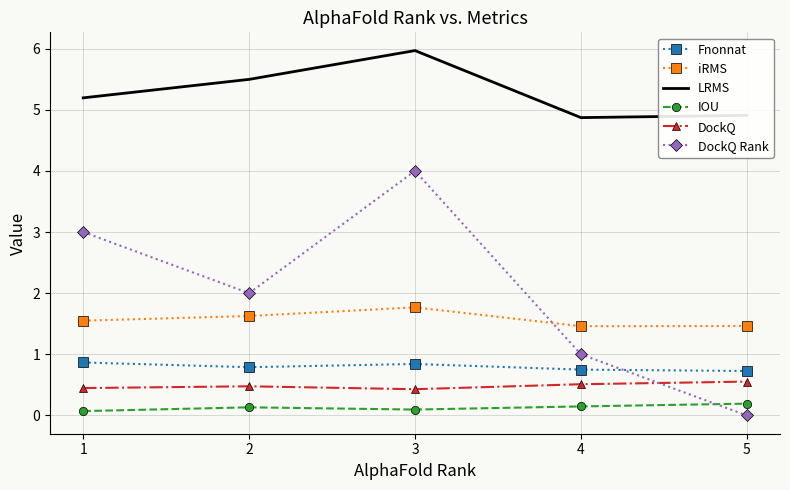

What is the maximum value for LRMS?

6.0